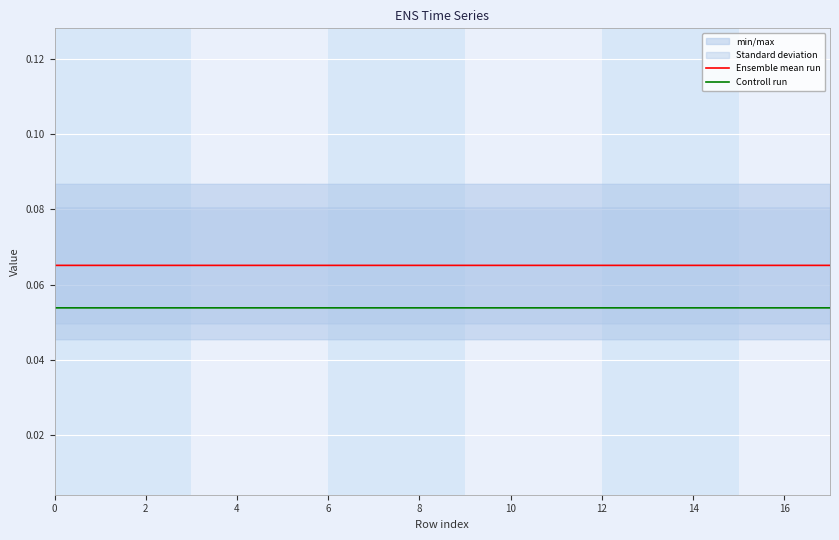

True or false: Ensemble mean run and Controll run cross at least once.

False